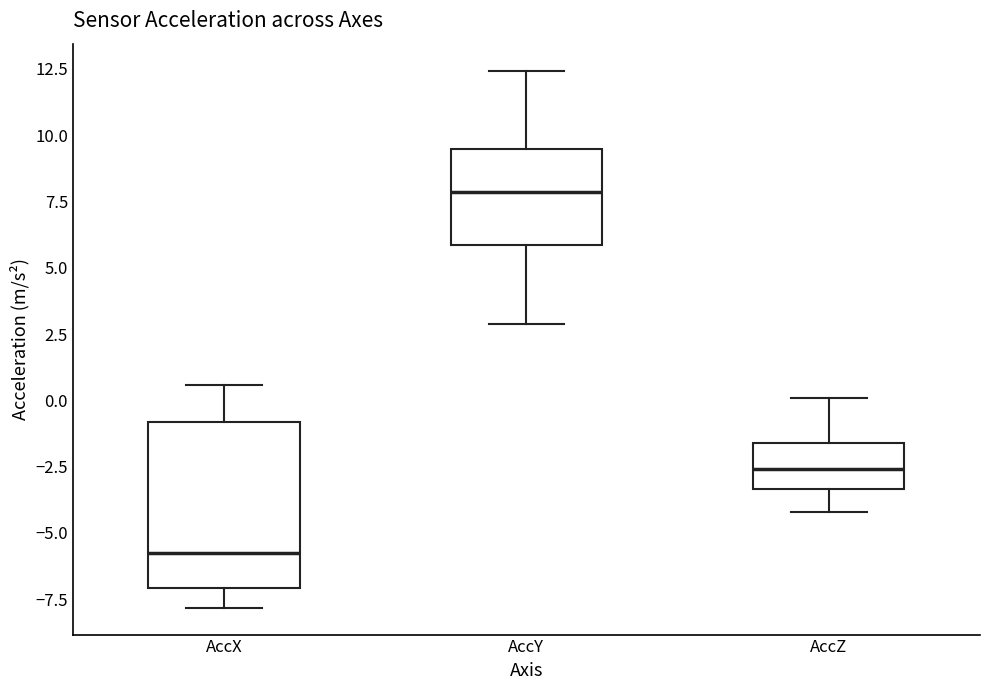

Where does the lower whisker of the box for AccZ end on the y-axis? The values are not printed on the chart, so give them approximately, as read against the axis.

-4.0